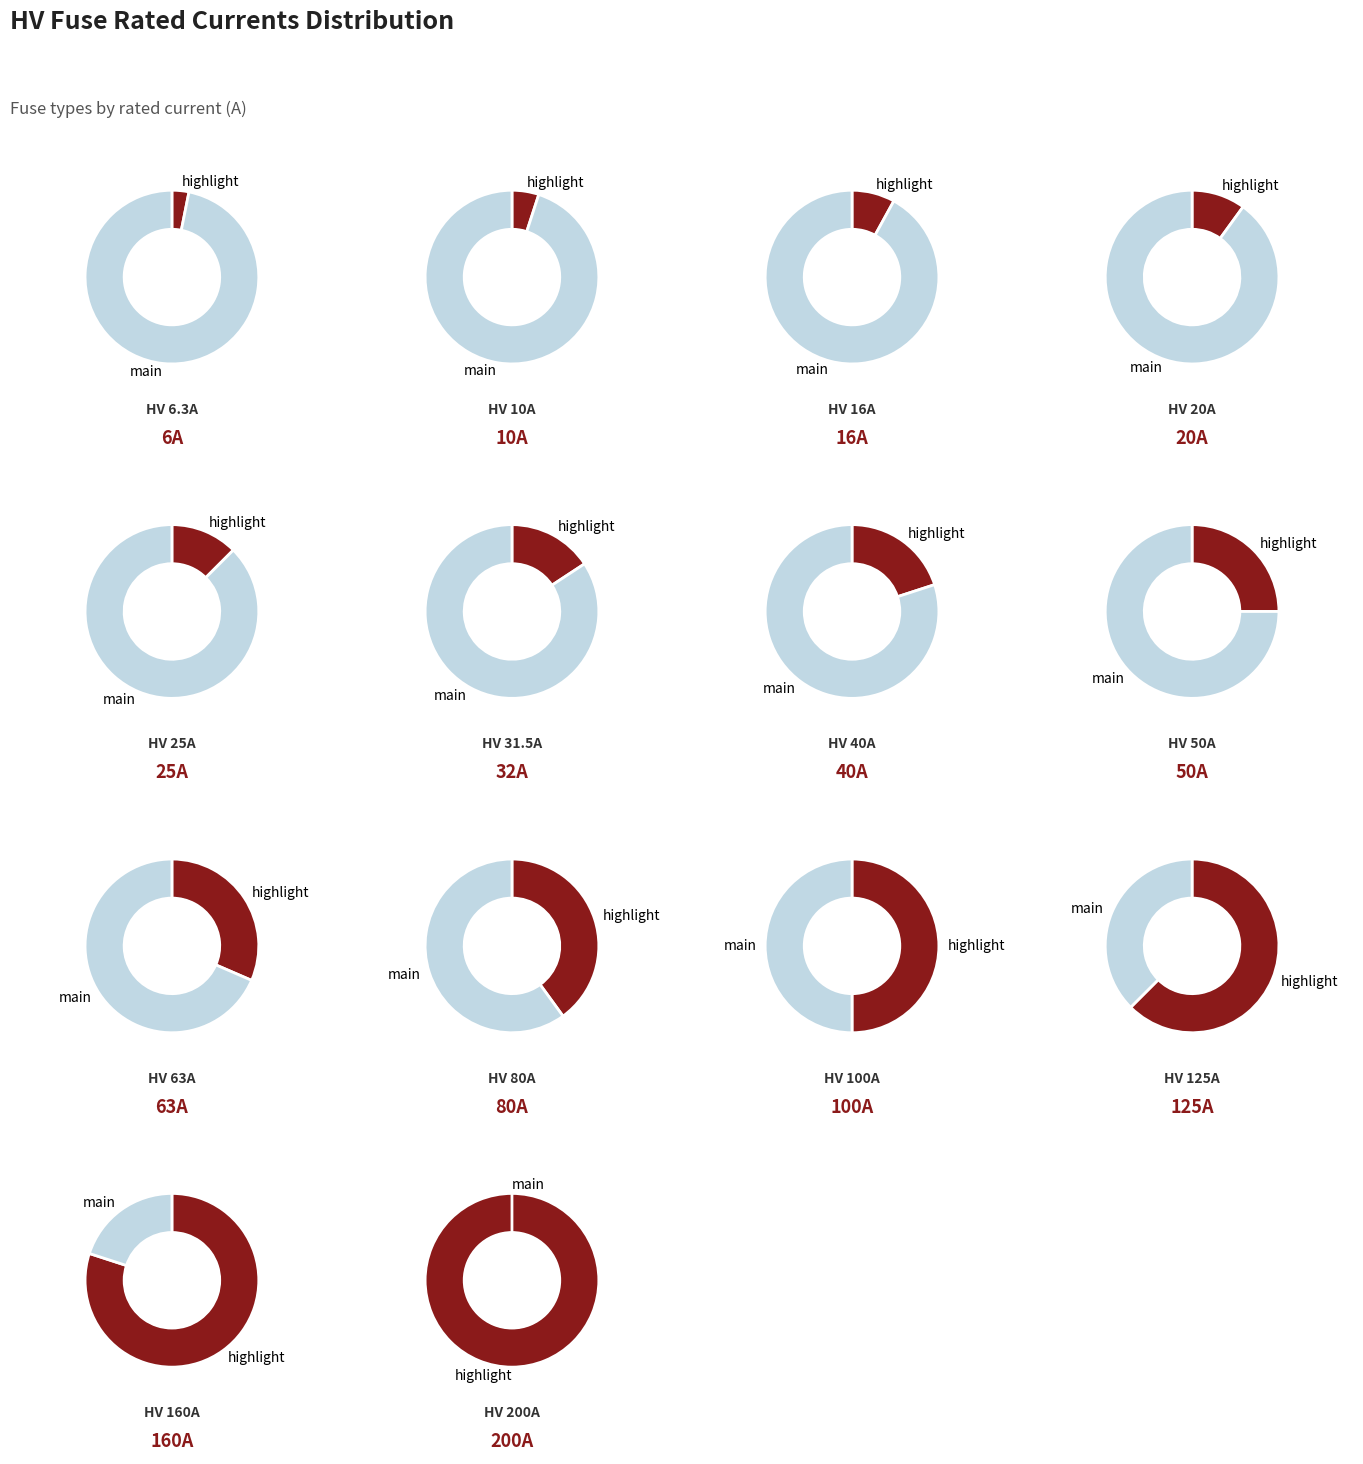

Is HV 31.5A the majority of the pie?

No